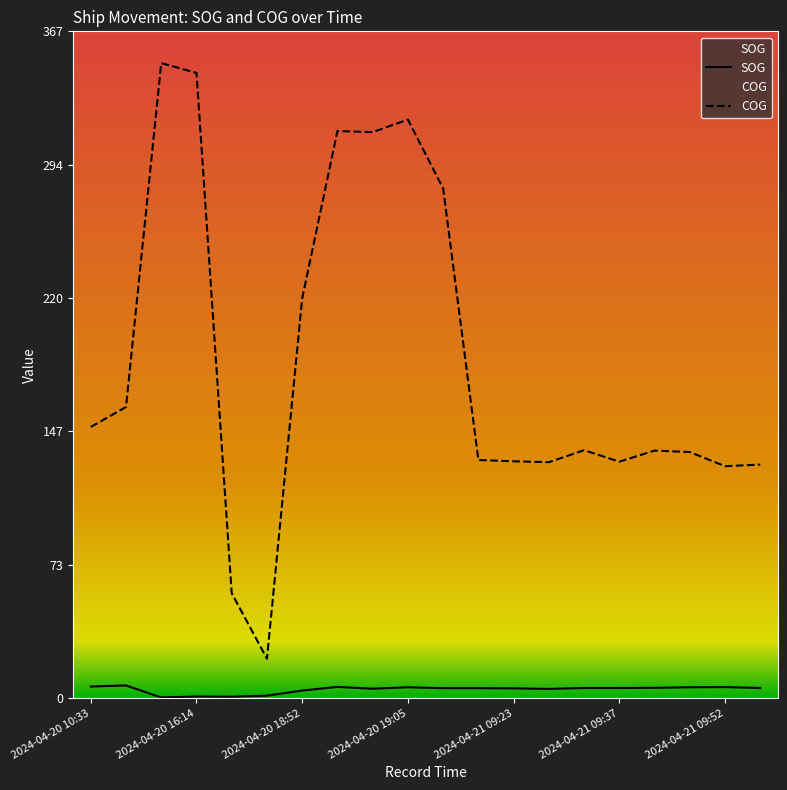

At which label does SOG first exceed 5?

2024-04-20 10:33